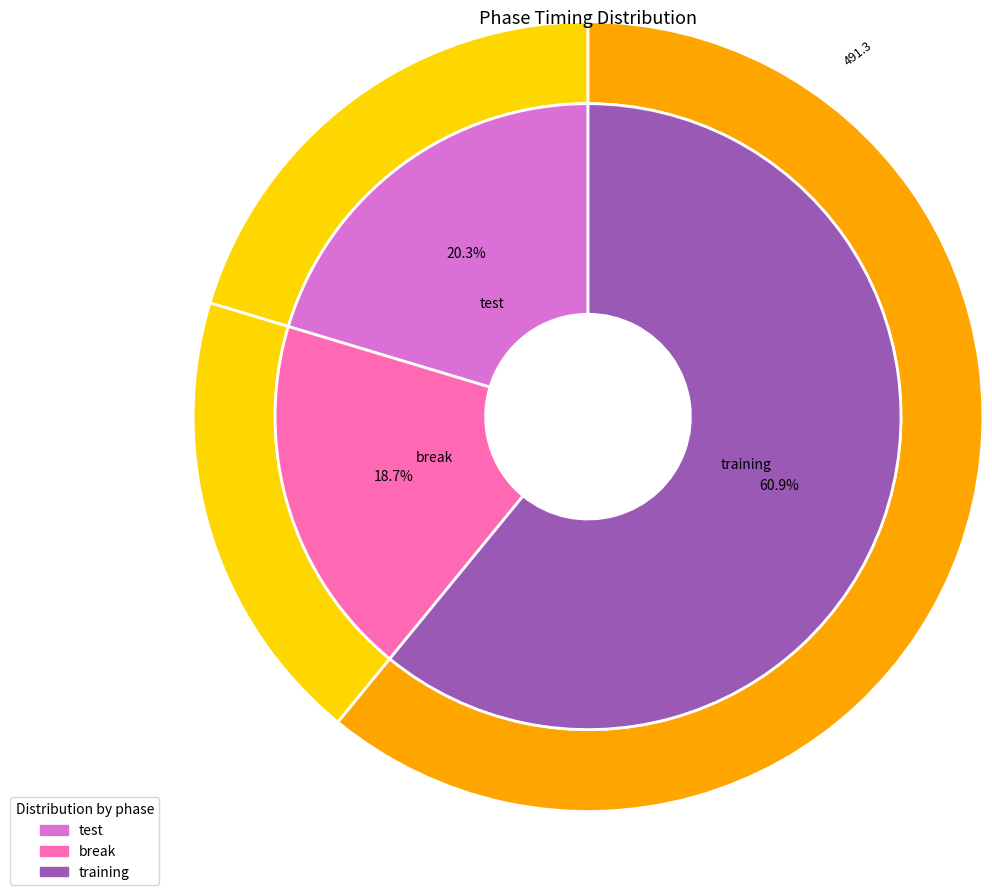

How many slices are in this pie chart?

3